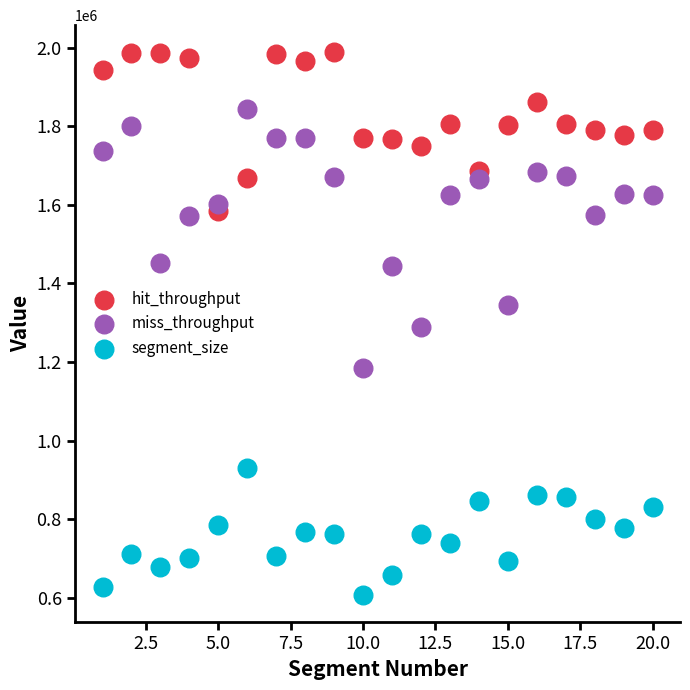

Which series reaches the minimum Y coordinate?

segment_size